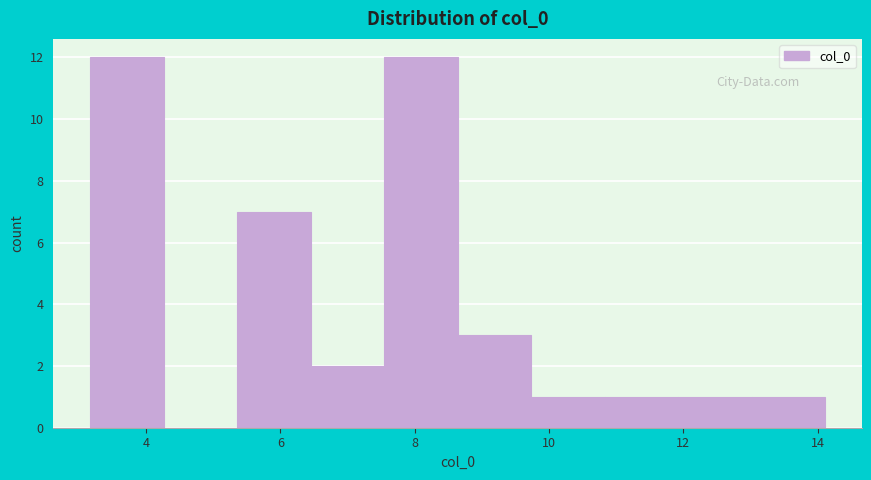

Reading left to right, transcribe this chart: for each bar, give the range it covers on the x-axis and its height. Neither the bar edges nor the heights are printed on the chart, so give them approximately, as read against the axes.

3.2 to 4.2: 12
4.2 to 5.4: 0
5.4 to 6.4: 7
6.4 to 7.6: 2
7.6 to 8.6: 12
8.6 to 9.8: 3
9.8 to 10.8: 1
10.8 to 12.0: 1
12.0 to 13.0: 1
13.0 to 14.2: 1